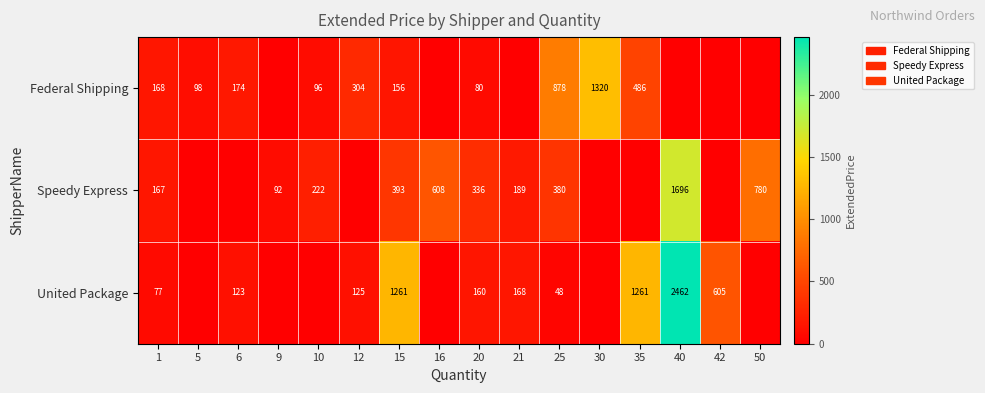

What is the difference between the United Package values at 15 and 42?

656